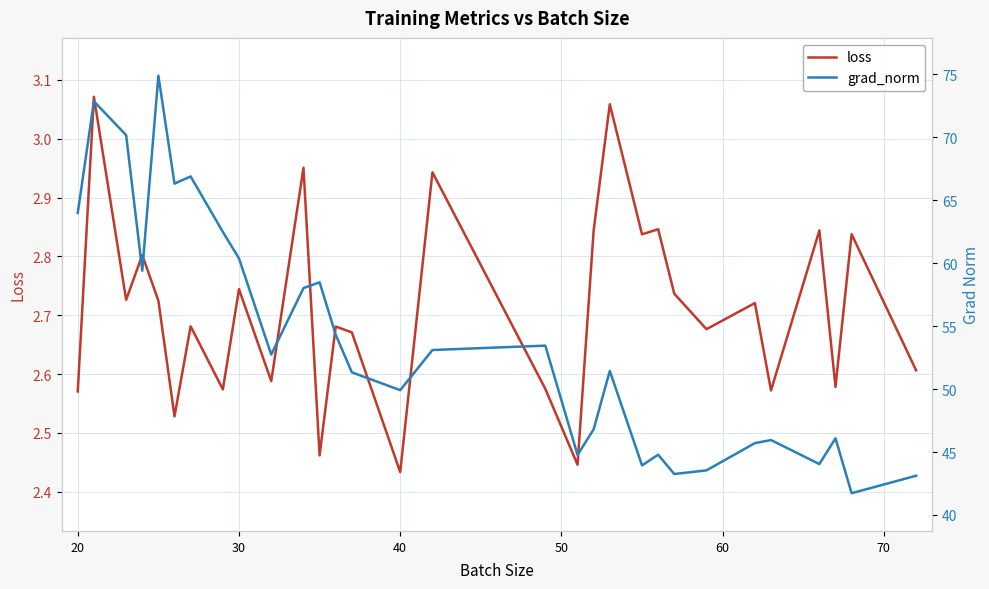

How many categories are shown in the chart?

30